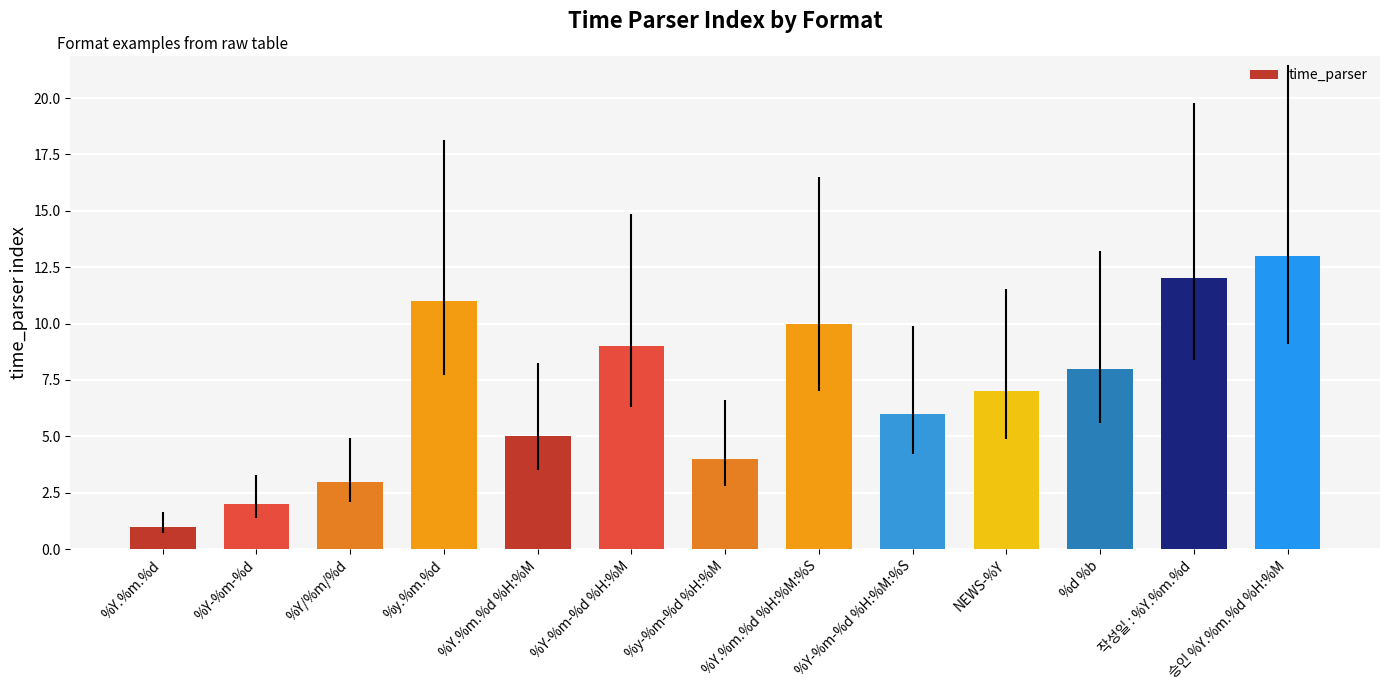

Where does the data first go above 7?

%y.%m.%d